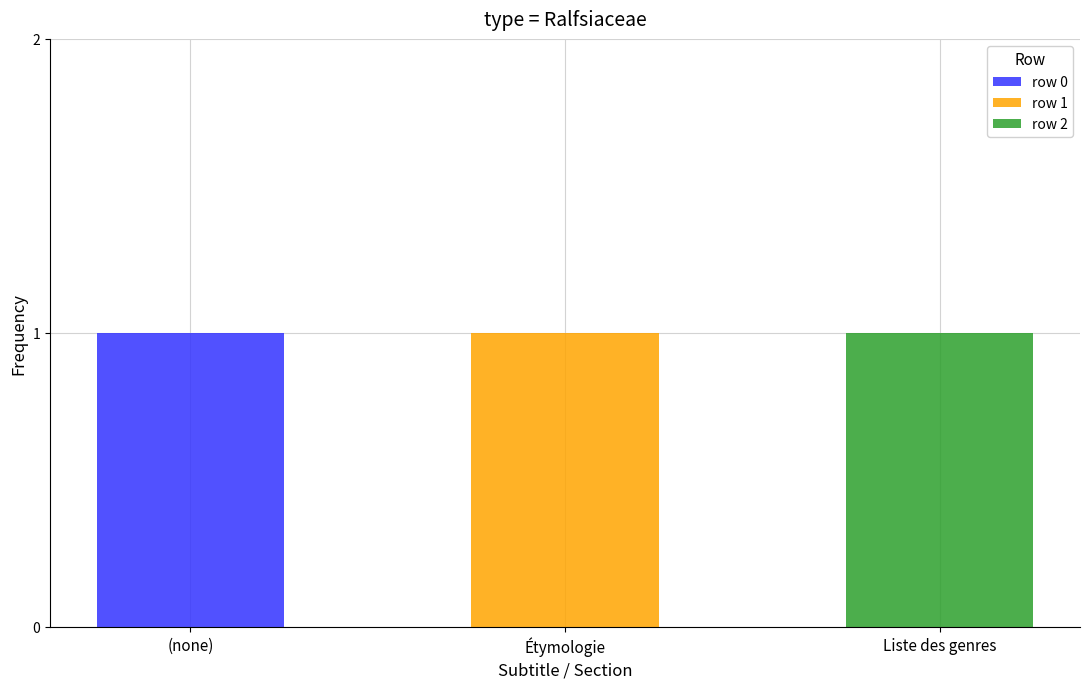

The row 0 series shows 0 at Étymologie. True or false?

True